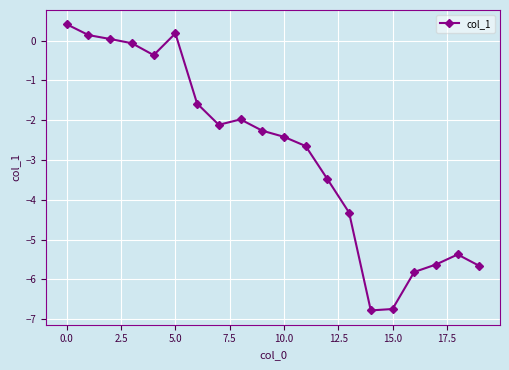

What is the greatest value displayed?

0.4